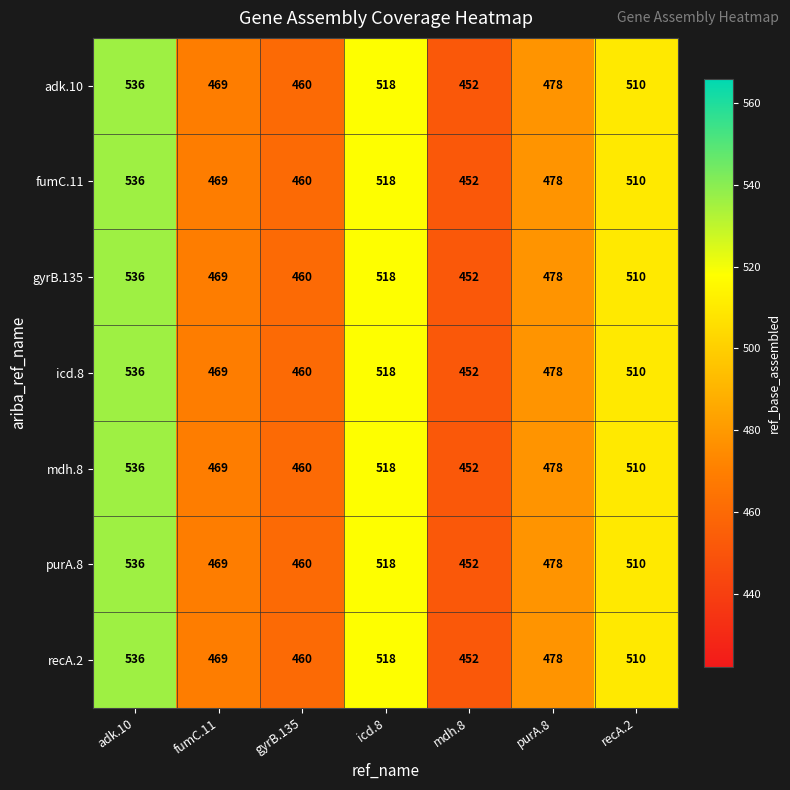

Where does the mdh.8 series first go above 478?

adk.10